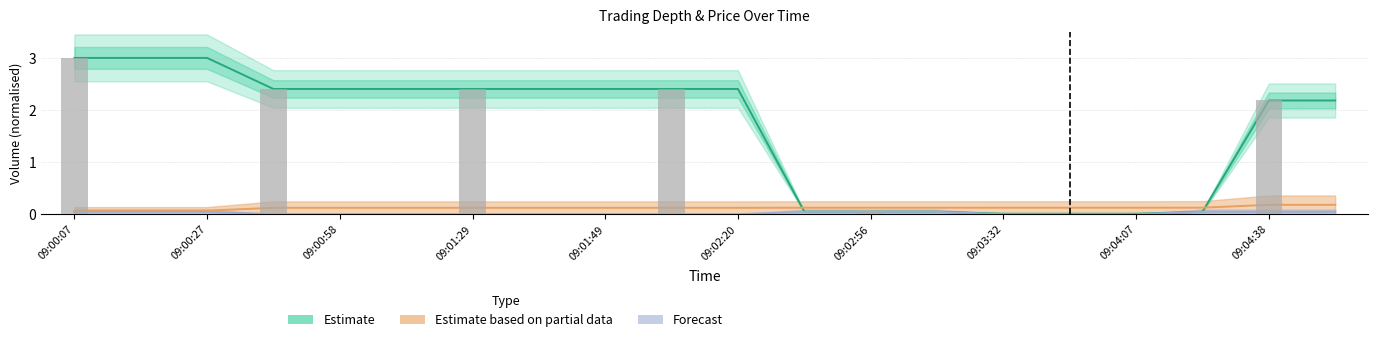

Is the value of Forecast at 16 greater than the value of Estimate at 09:04:07?

No